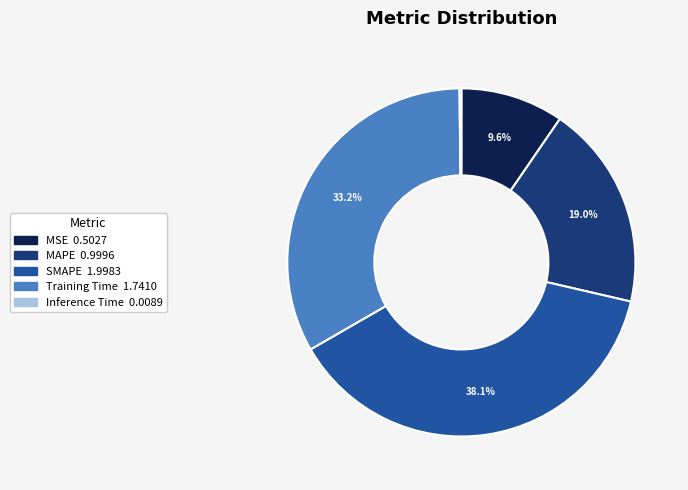

What is the ratio of the value at MSE to the value at Training Time?

0.3